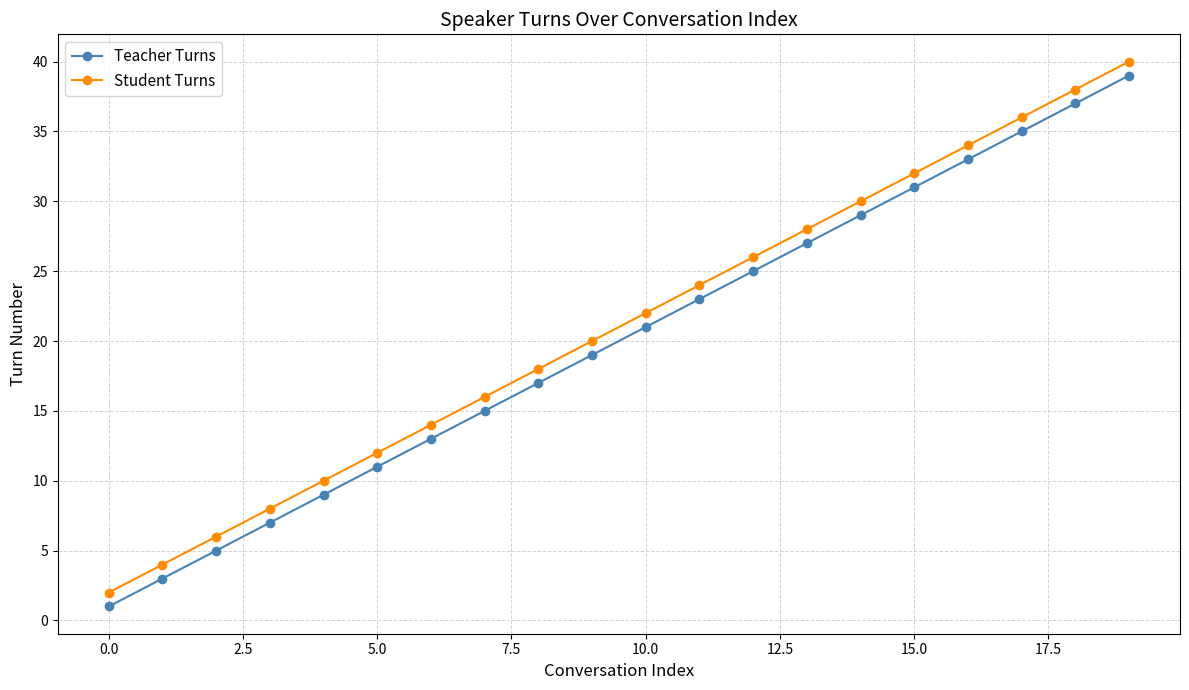

True or false: Student Turns and Teacher Turns intersect in this chart.

False